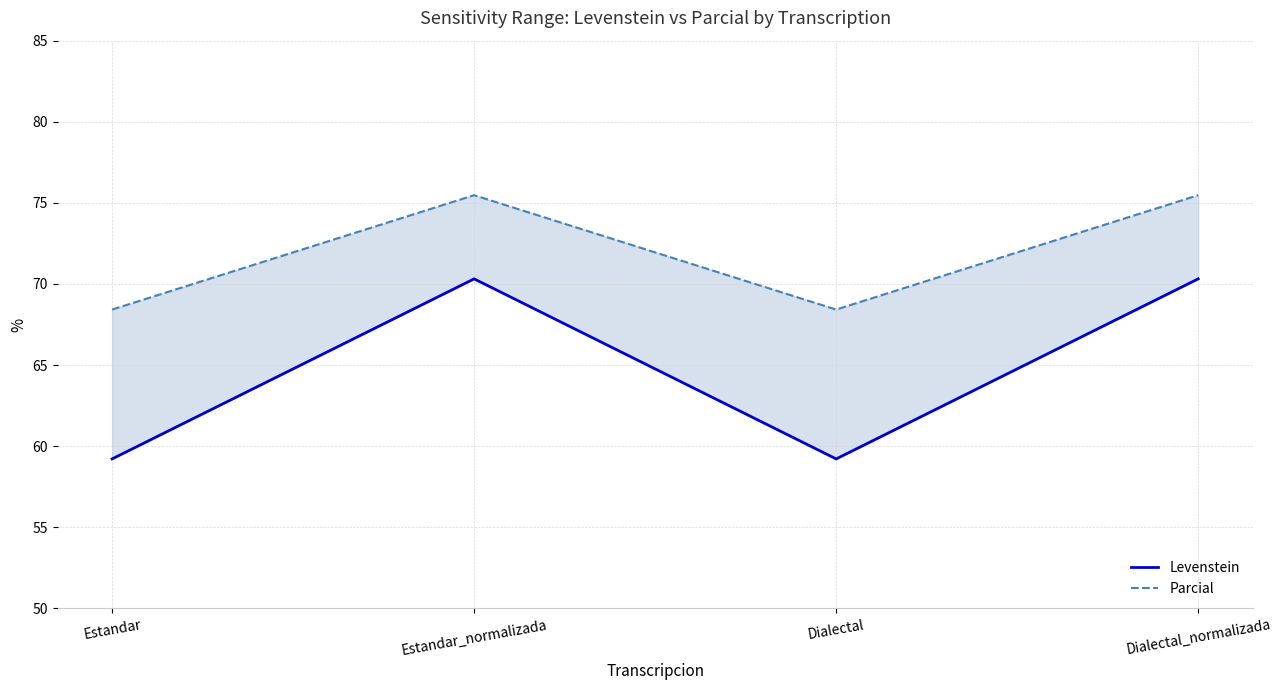

Reading left to right, list all the values displayed in this chart.

Levenstein: 59.2	70.3	59.2	70.3
Parcial: 68.4	75.5	68.4	75.5